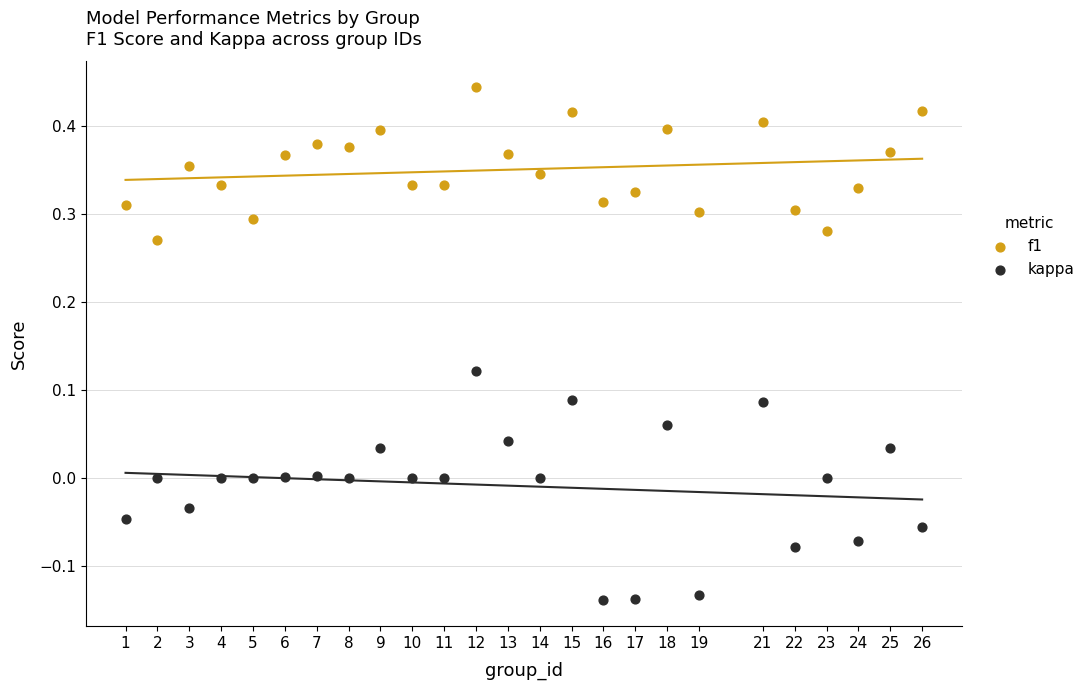

What are all the series names shown in the legend?

f1, kappa